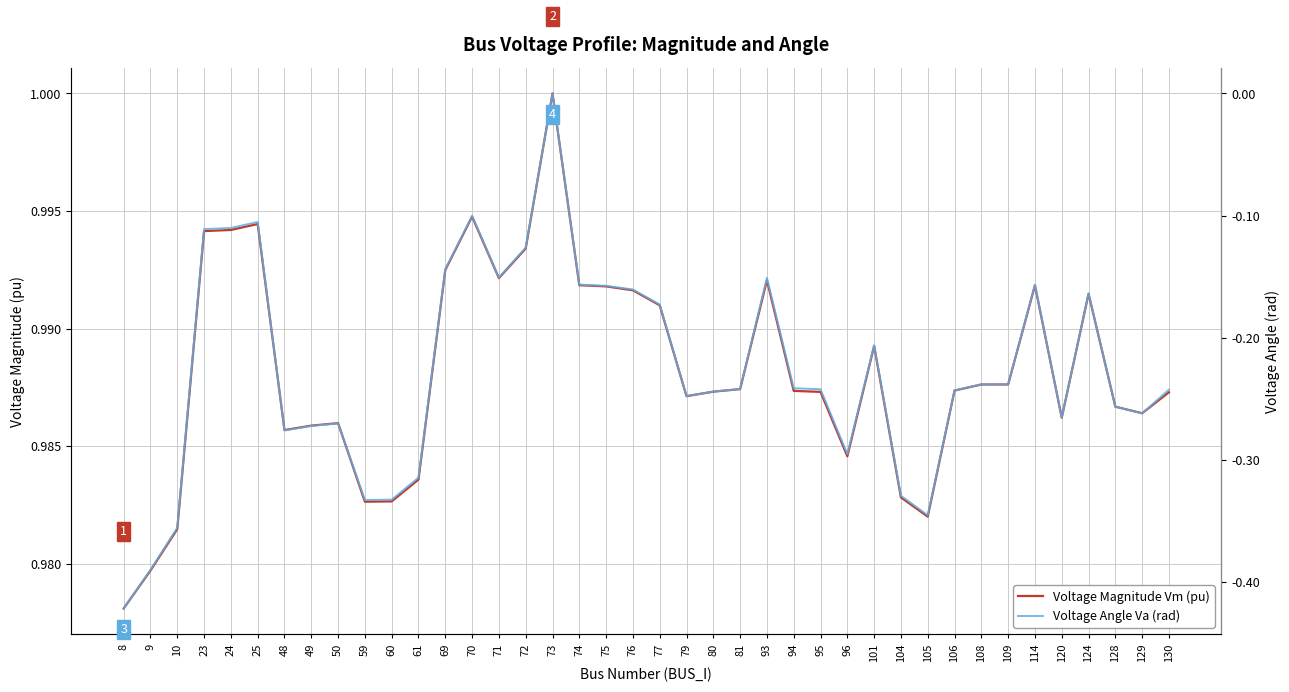

True or false: Voltage Angle Va (rad) and Voltage Magnitude Vm (pu) cross at least once.

False